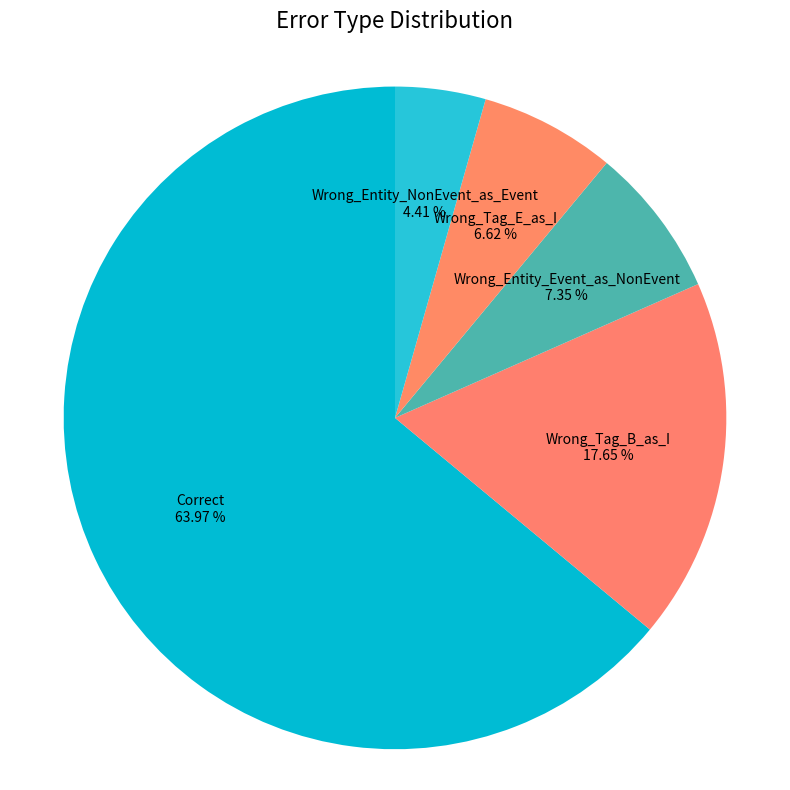

Does any single category account for the majority?

Yes